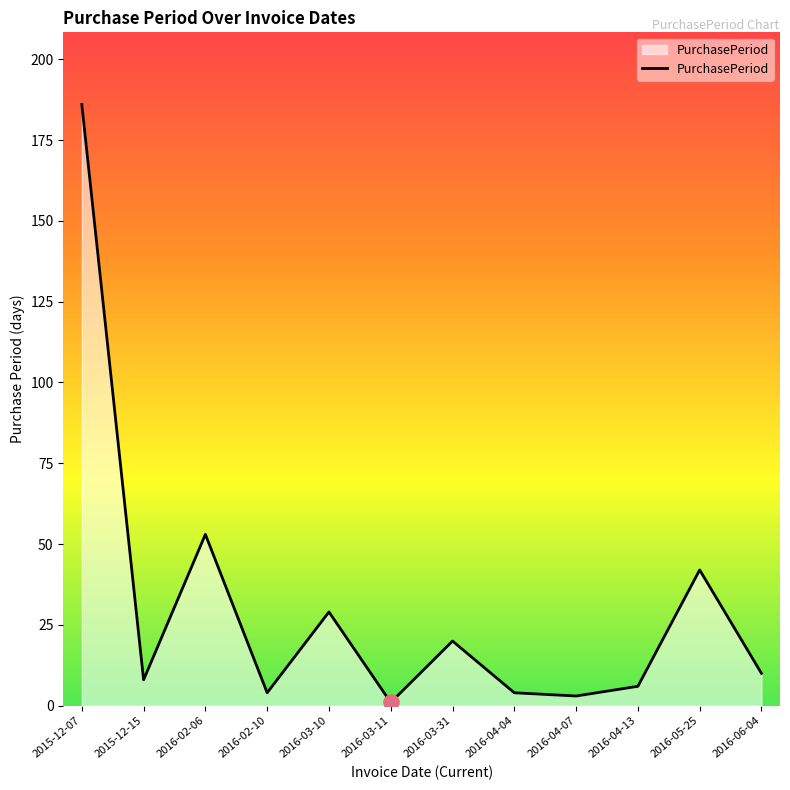

What is the change in value from 2016-02-06 to 2016-04-07?

-50